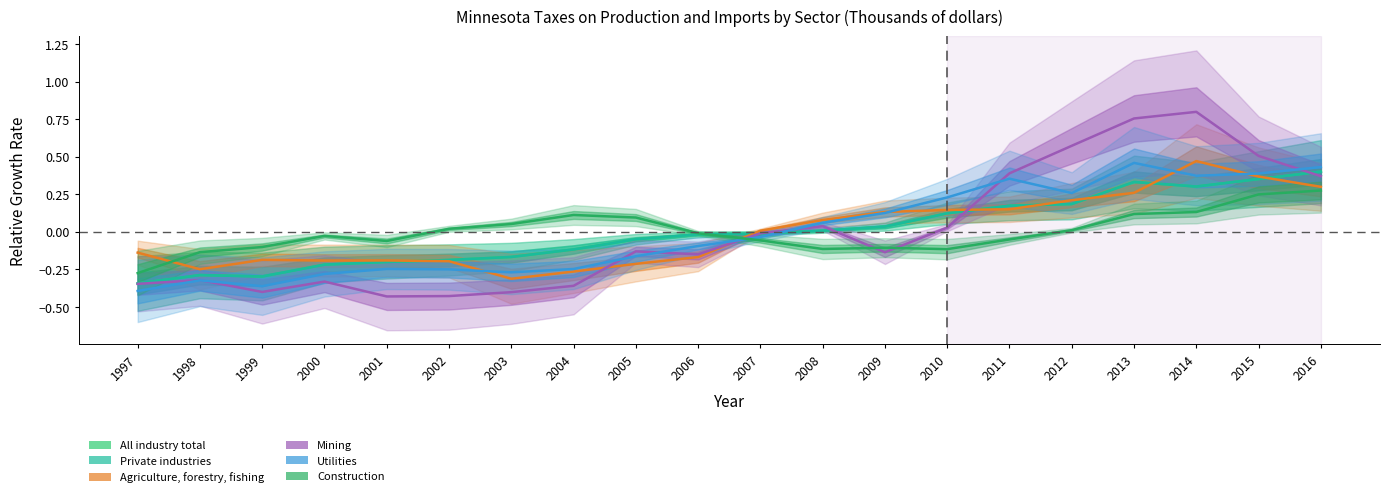

At which label does Private industries first exceed 0?

2008